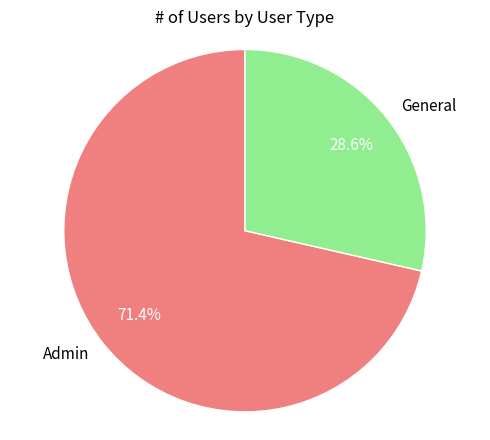

Which has a higher value, Admin or General?

Admin